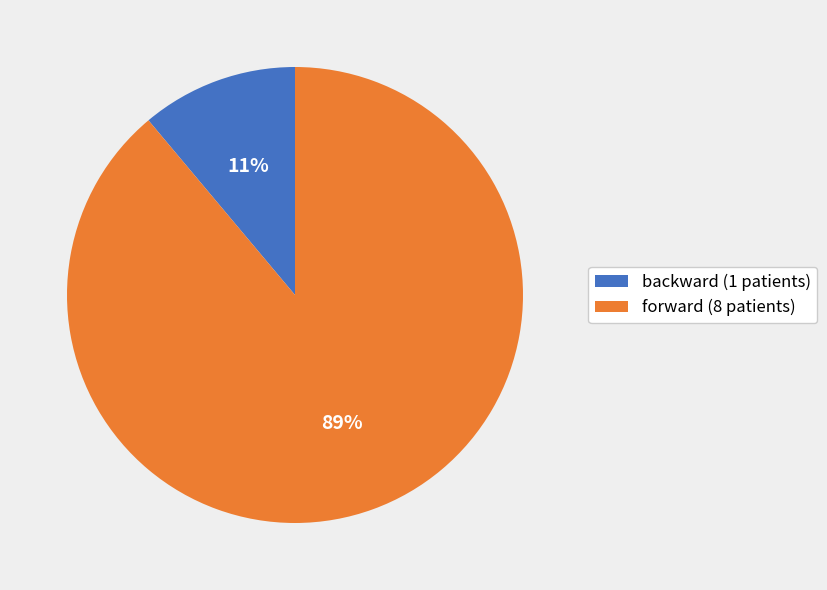

To the nearest percent, what is the average slice percentage?

50%